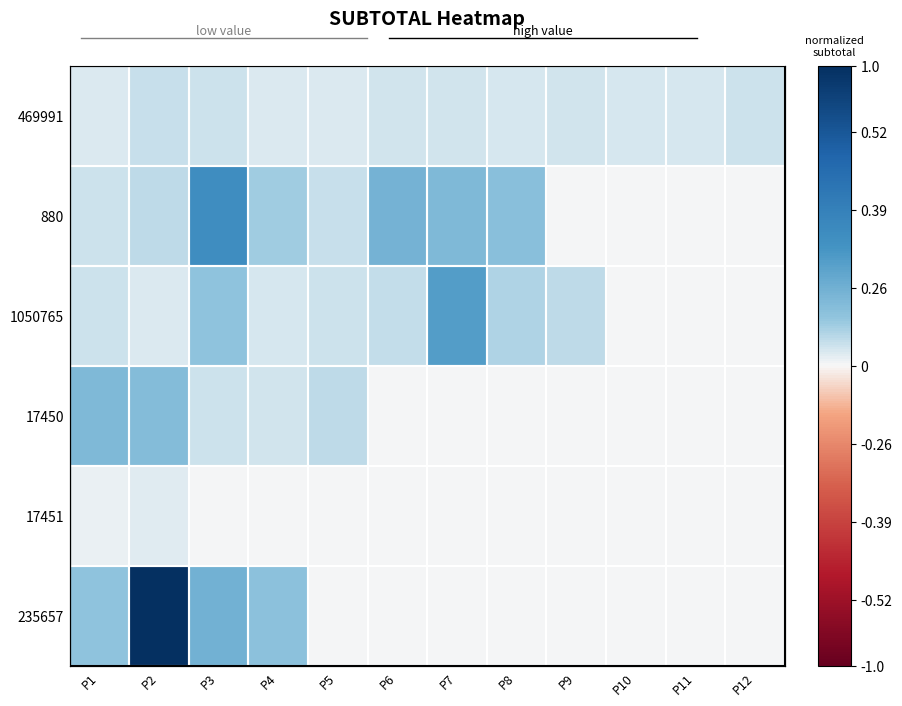

What is the maximum value shown in the chart?

1.0